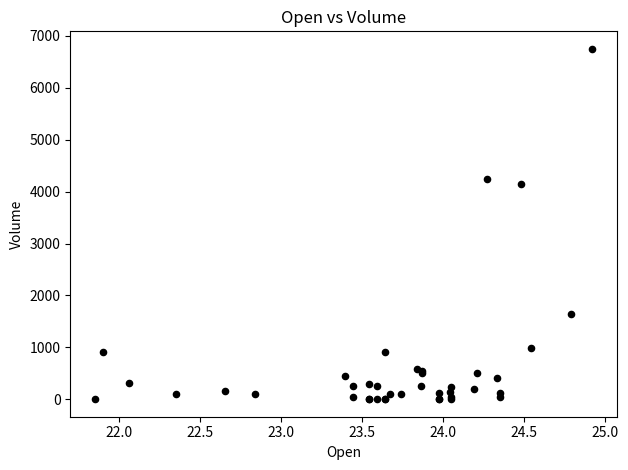

What Y value in the scatter plot is closest to 3375?

4150